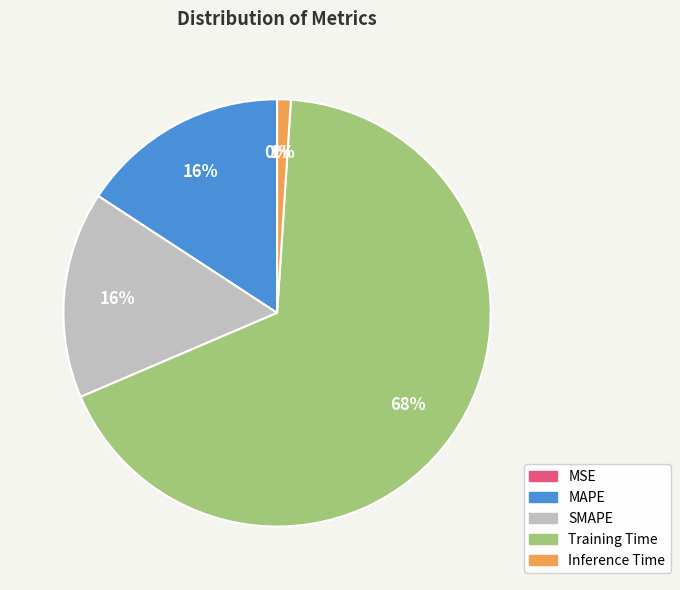

Is it true that Inference Time is 11% of the pie?

False